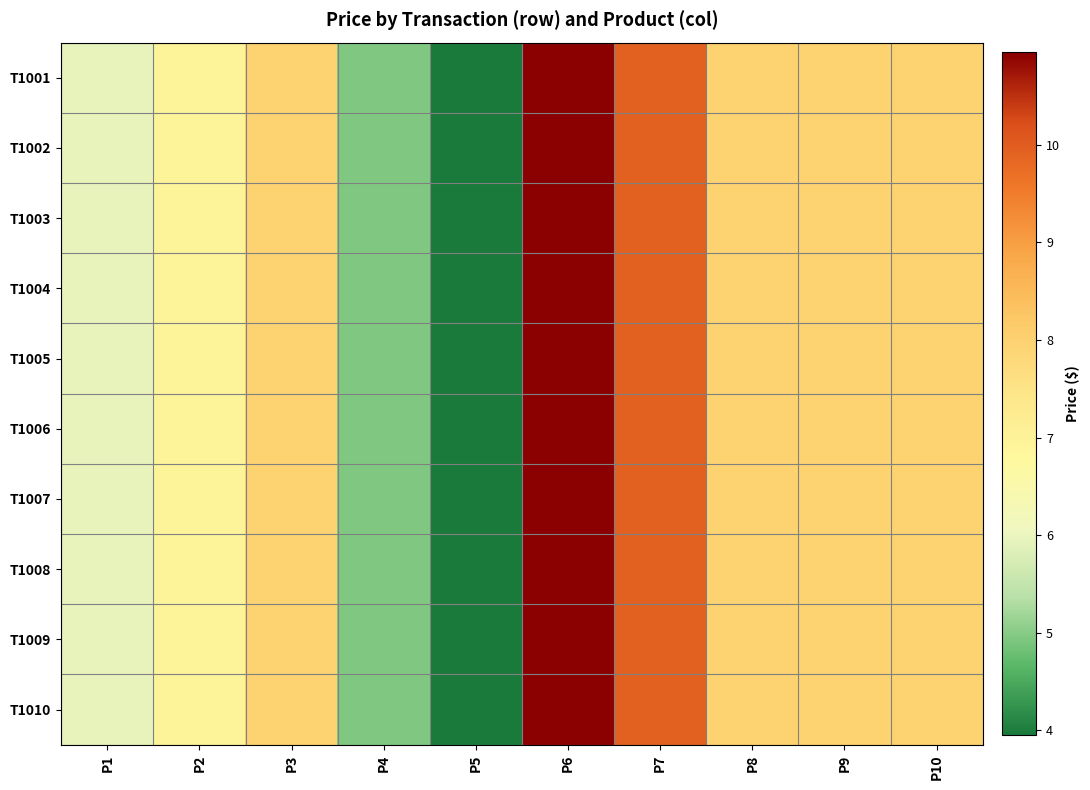

At how many categories does at least one series exceed 10?

1